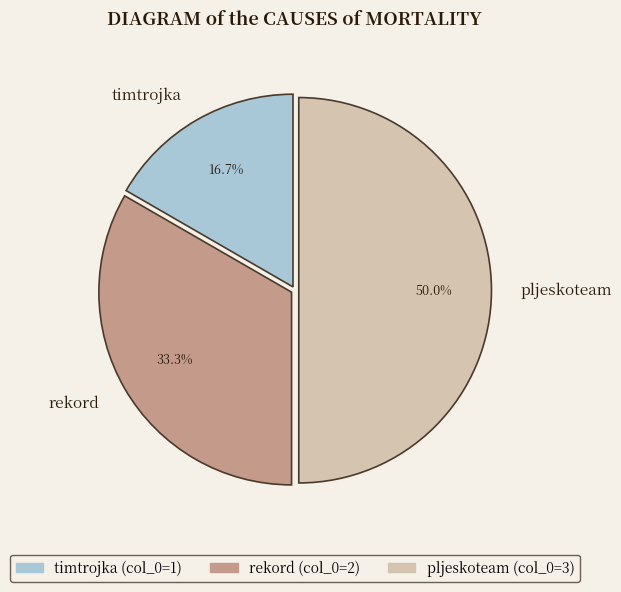

What is the ratio of the value at timtrojka to the value at rekord?

0.5